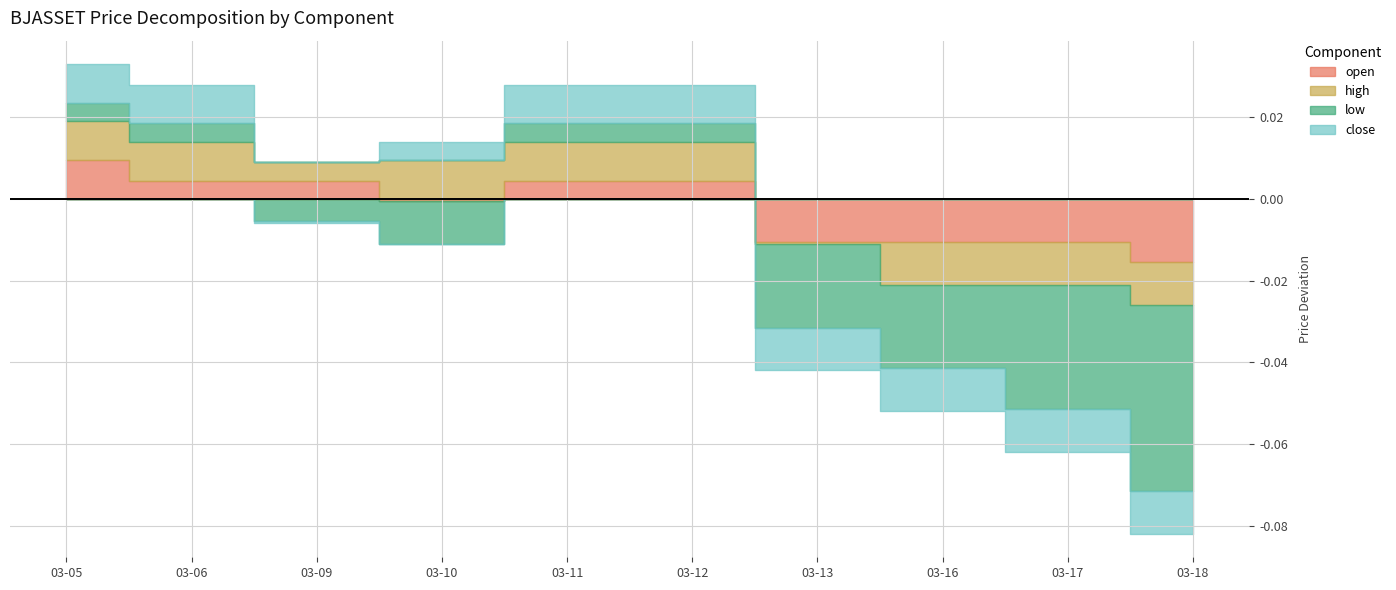

True or false: low and close intersect in this chart.

False